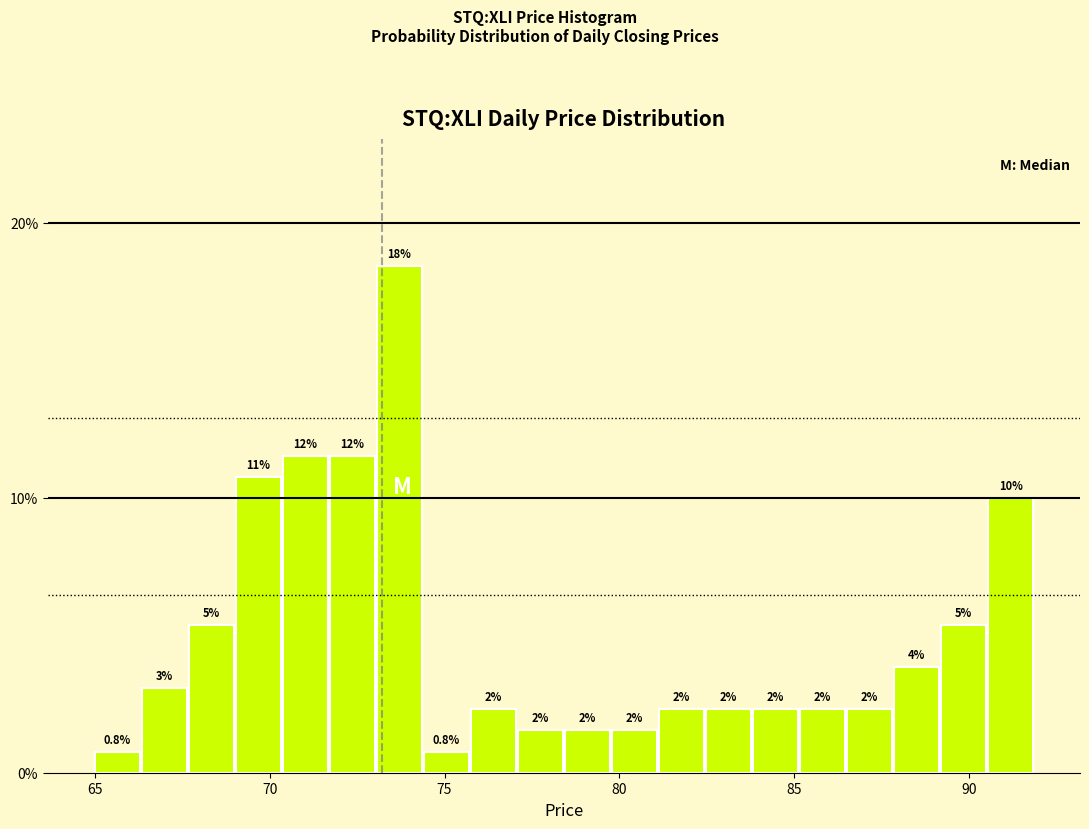

Around what value on the x-axis is the tallest bar? Give the approximate position of its centre, as read against the axis.

73.5